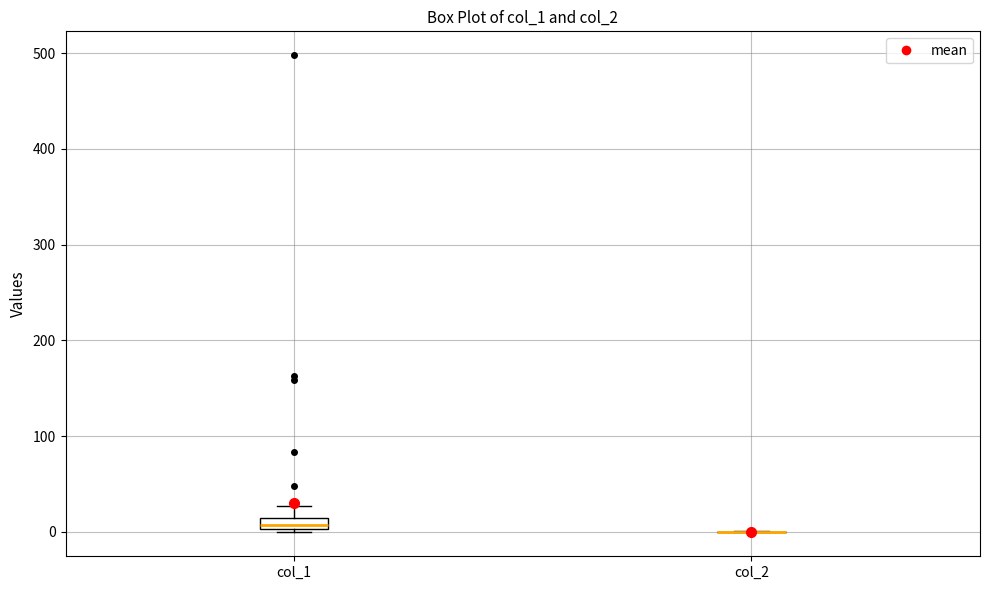

Comparing the boxes themselves (not the whiskers), which one is the tallest?

col_1